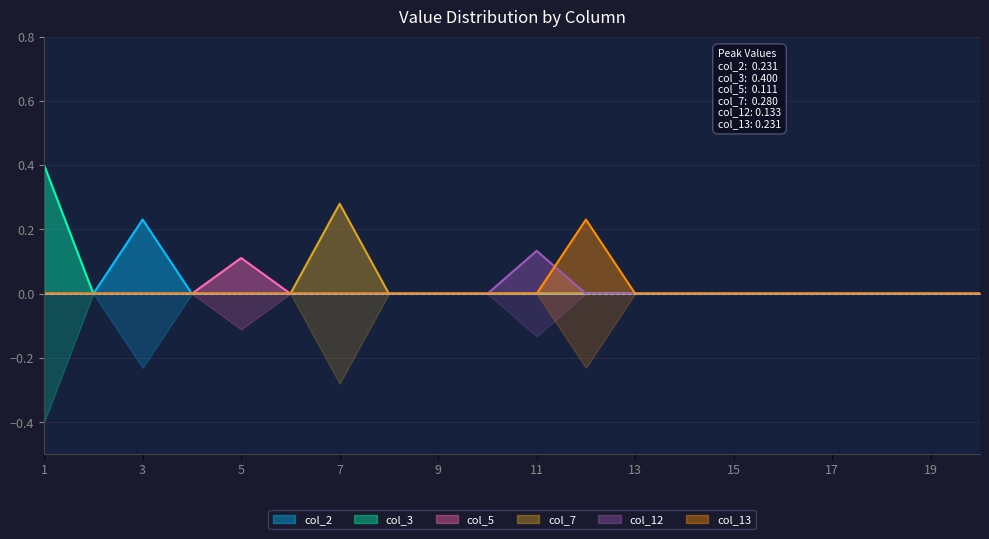

At 5, list the series in order from largest to smallest.

col_5, col_2, col_3, col_7, col_12, col_13